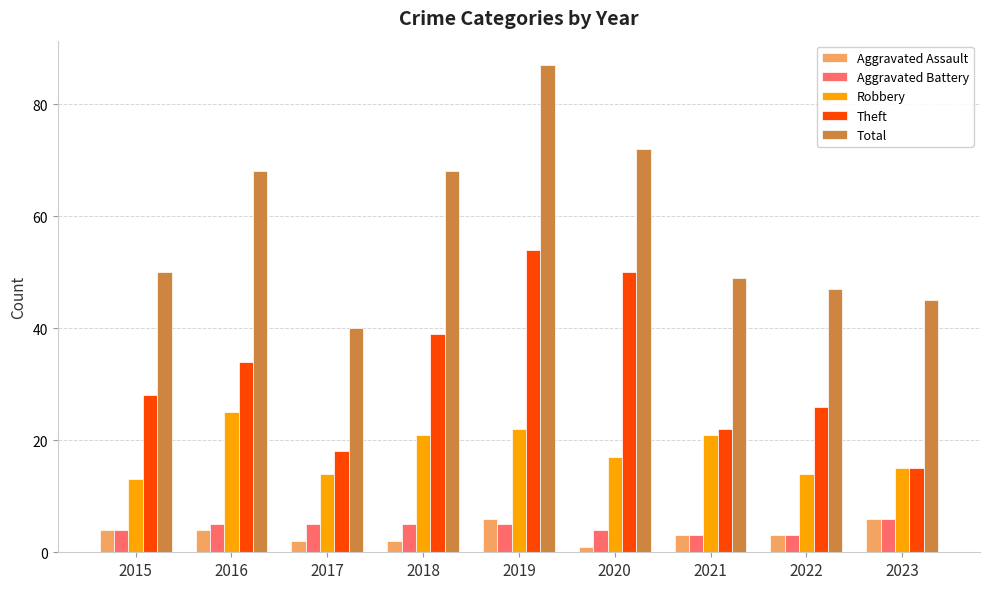

What is the value of the Aggravated Battery bar at the 9th from the left?

6